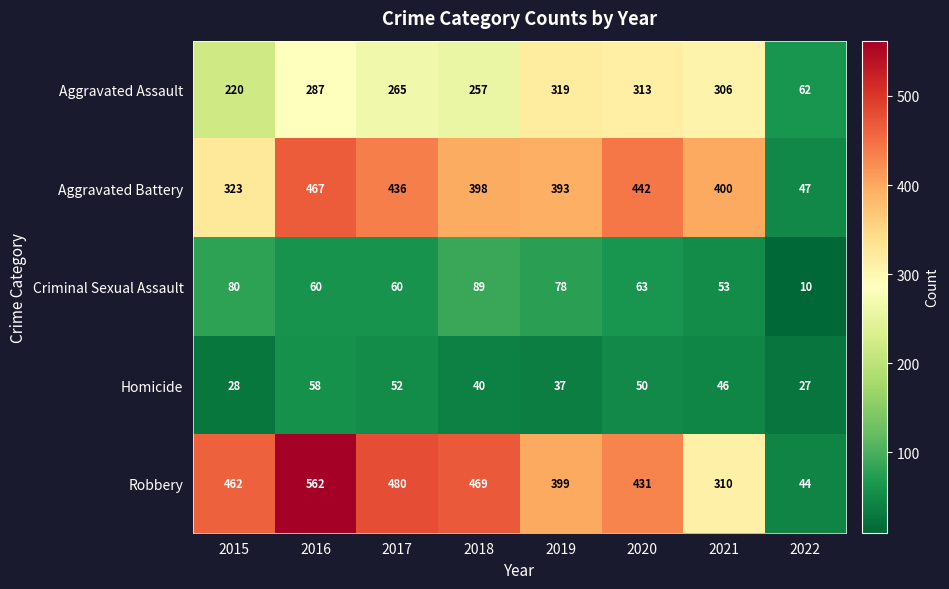

Which series has the largest total across all categories?

Robbery